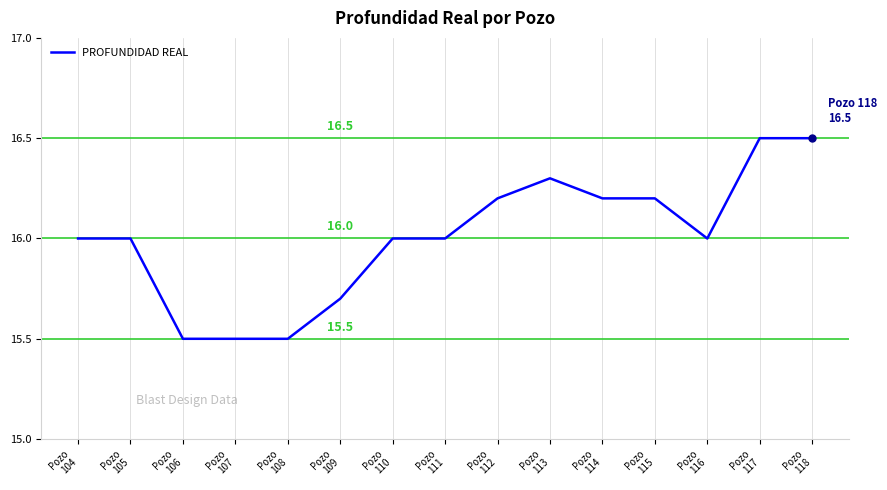

Reading left to right, extract all data points from this chart.

Pozo
104=16.0	Pozo
105=16.0	Pozo
106=15.5	Pozo
107=15.5	Pozo
108=15.5	Pozo
109=15.7	Pozo
110=16.0	Pozo
111=16.0	Pozo
112=16.2	Pozo
113=16.3	Pozo
114=16.2	Pozo
115=16.2	Pozo
116=16.0	Pozo
117=16.5	Pozo
118=16.5